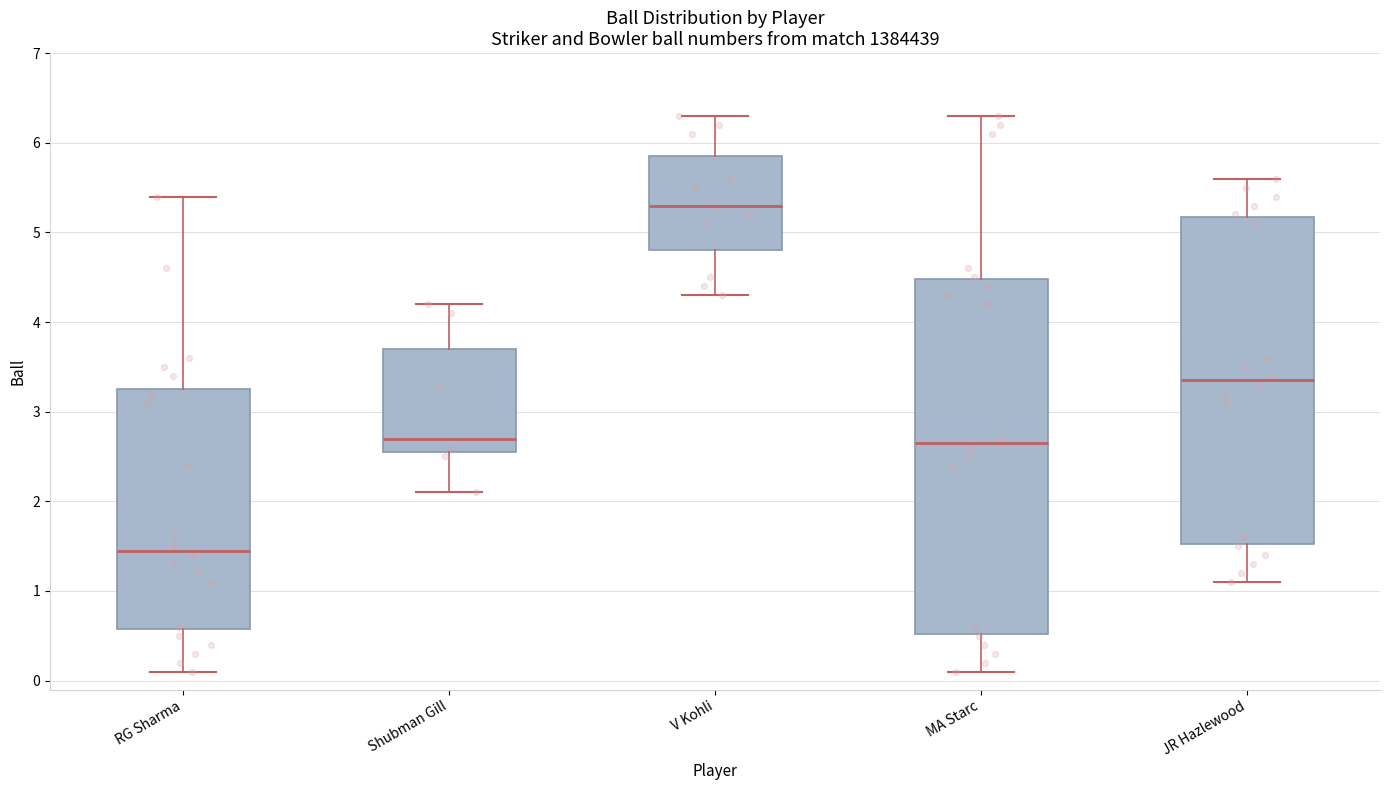

Reading left to right, transcribe this box plot: for each box, give where its median line is, the range the box spans, and where its two whiskers end, as read against the y-axis. The values are not printed on the chart, so give them approximately, as read against the axis.

RG Sharma: median 1.5, box 0.6 to 3.3, whiskers 0.1 to 5.4
Shubman Gill: median 2.7, box 2.6 to 3.7, whiskers 2.1 to 4.2
V Kohli: median 5.3, box 4.8 to 5.9, whiskers 4.3 to 6.3
MA Starc: median 2.7, box 0.5 to 4.5, whiskers 0.1 to 6.3
JR Hazlewood: median 3.4, box 1.5 to 5.2, whiskers 1.1 to 5.6